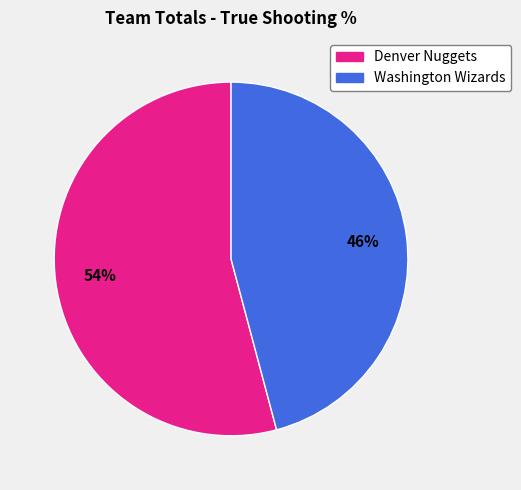

What percentage is the Washington Wizards slice, to the nearest percent?

46%